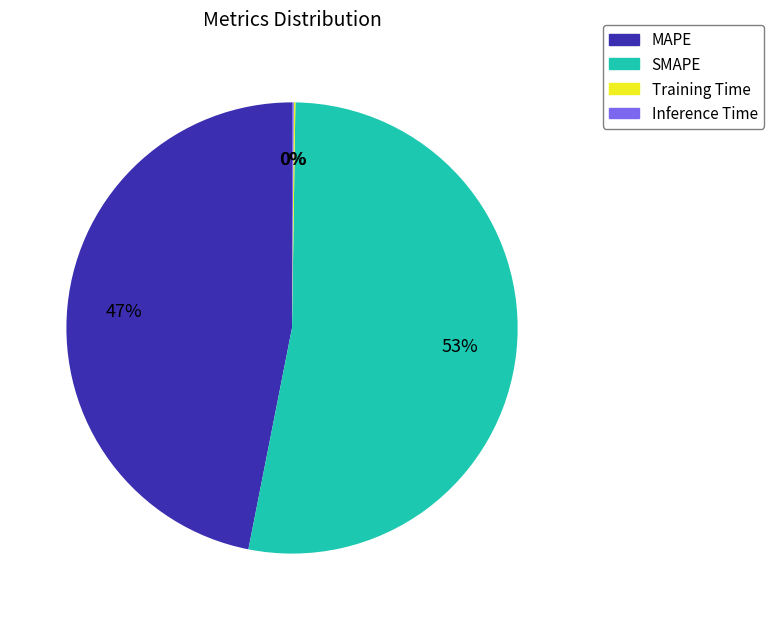

What percentage is the SMAPE slice, to the nearest percent?

53%